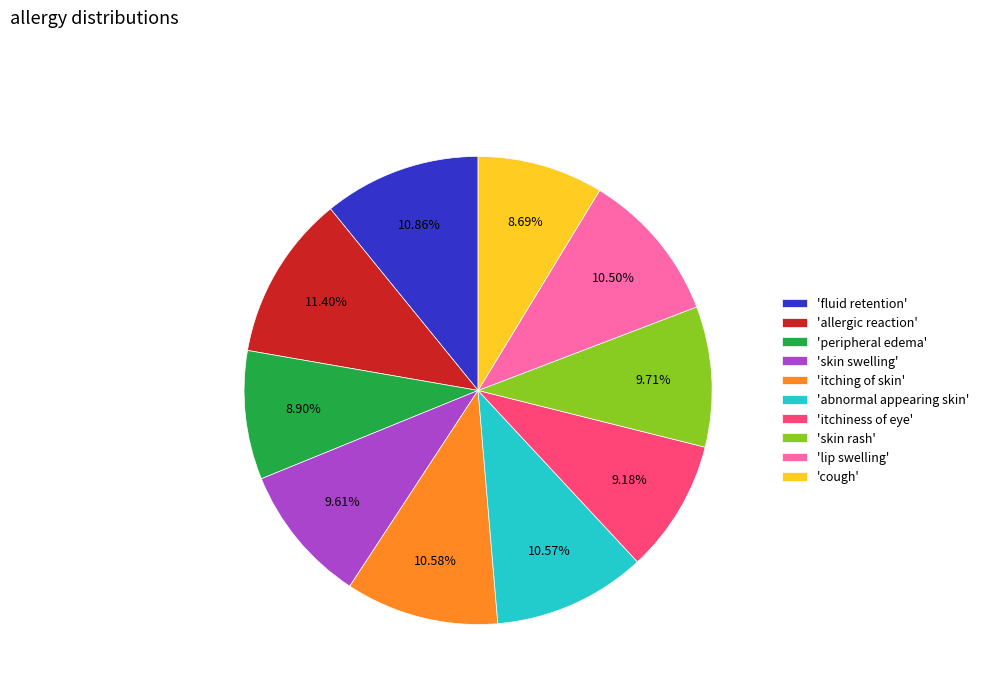

What is the largest slice in the pie chart?

'allergic reaction'